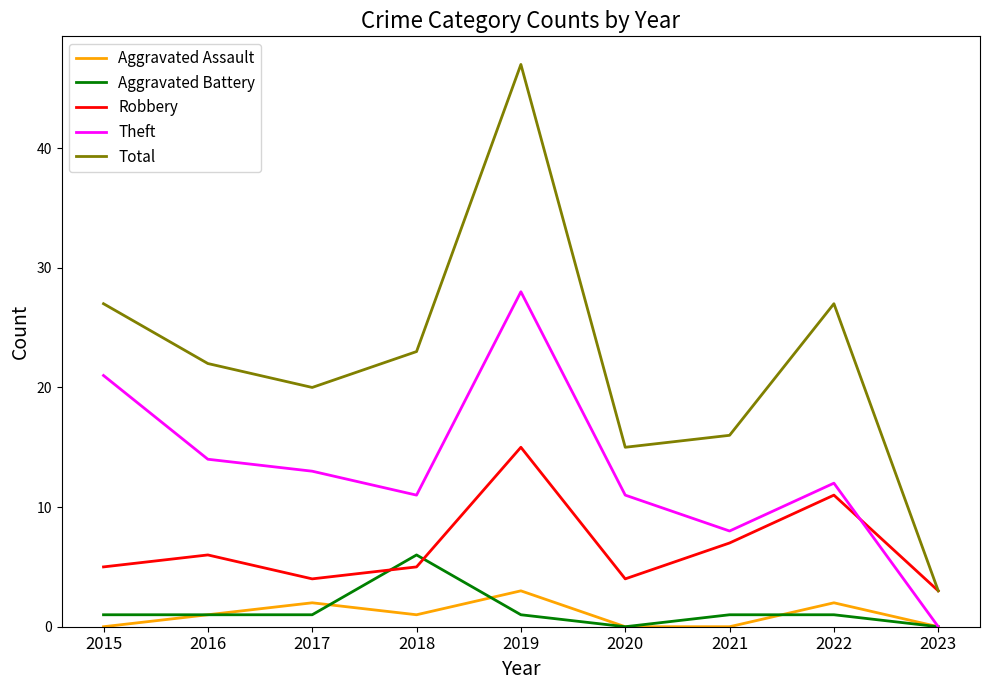

Which series has the widest spread of values?

Total